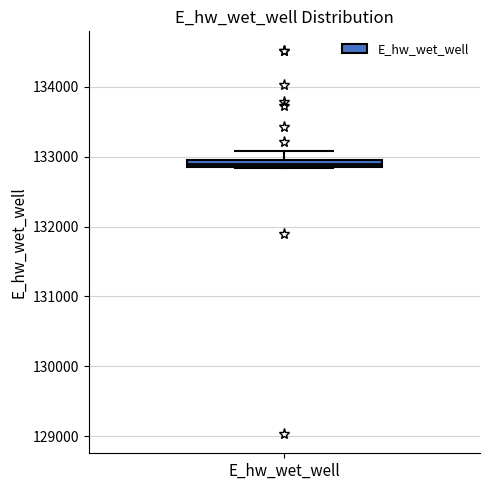

Where does the upper whisker of the box for E_hw_wet_well end on the y-axis? The values are not printed on the chart, so give them approximately, as read against the axis.

133100